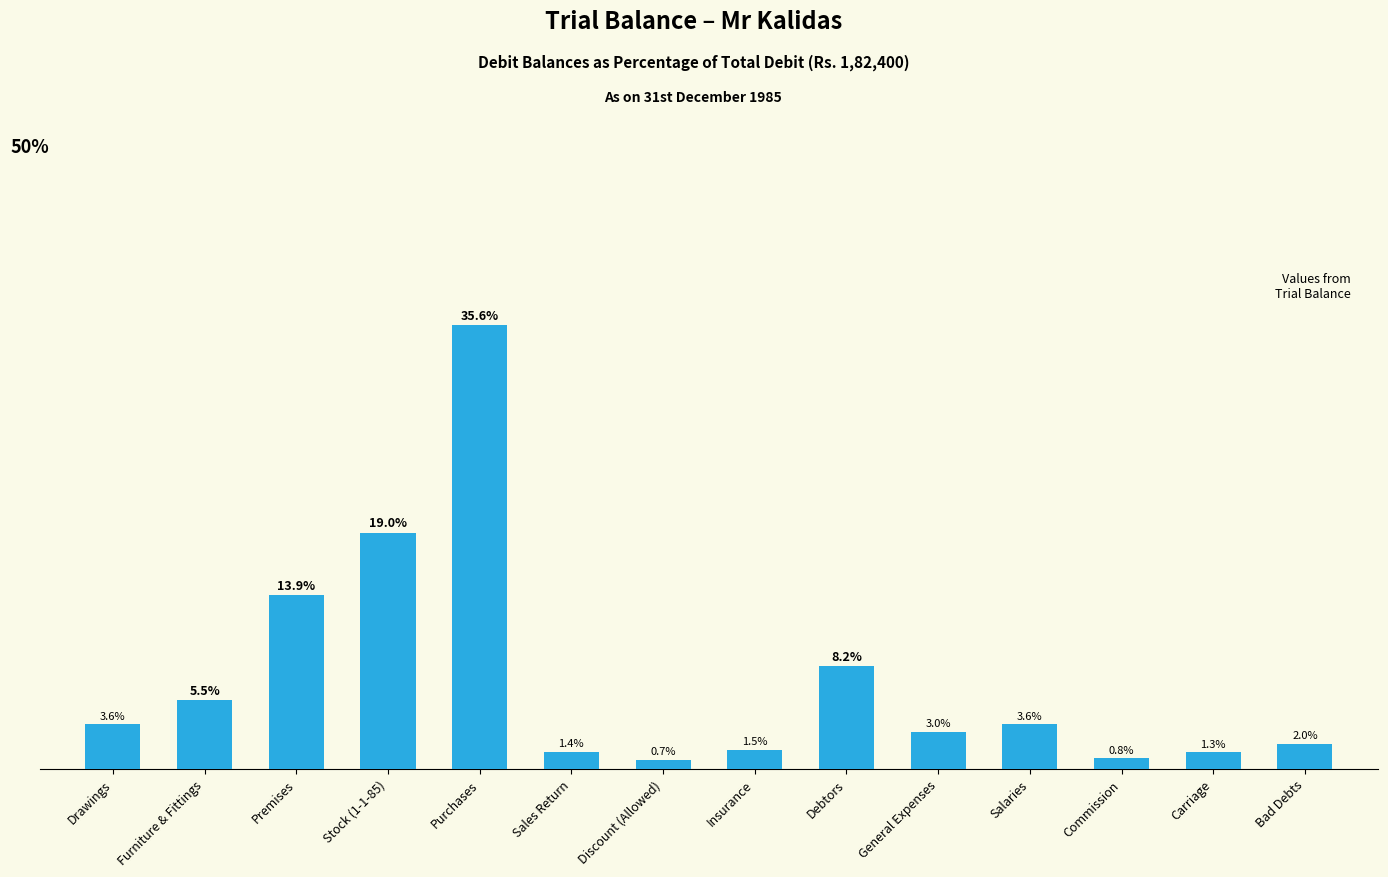

Which has a higher value, Sales Return or Stock (1-1-85)?

Stock (1-1-85)